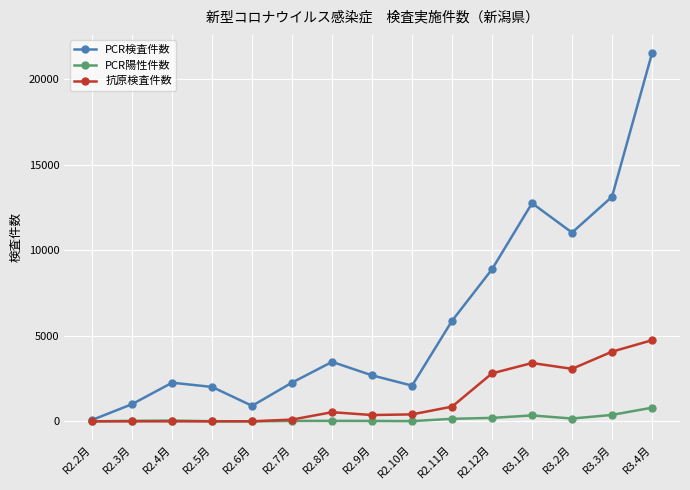

Which series has the largest total across all categories?

PCR検査件数